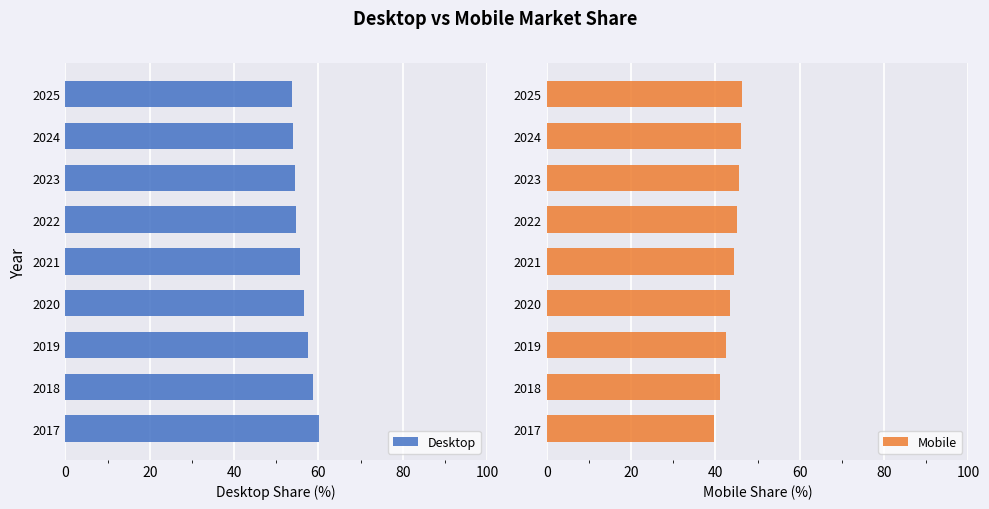

What is the average value of the Desktop series?

56.2